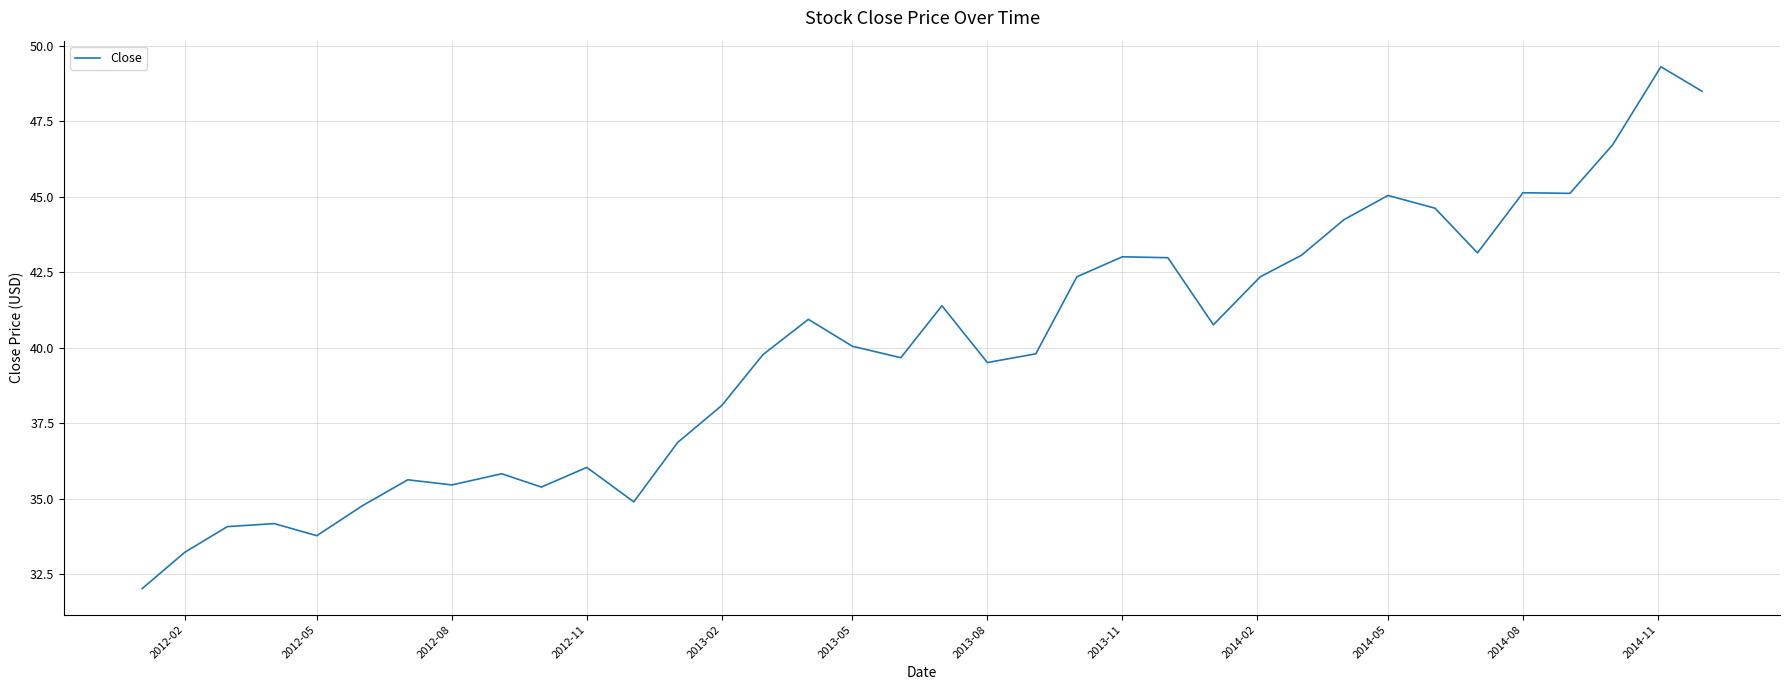

What is the difference between the maximum and minimum values?

17.3